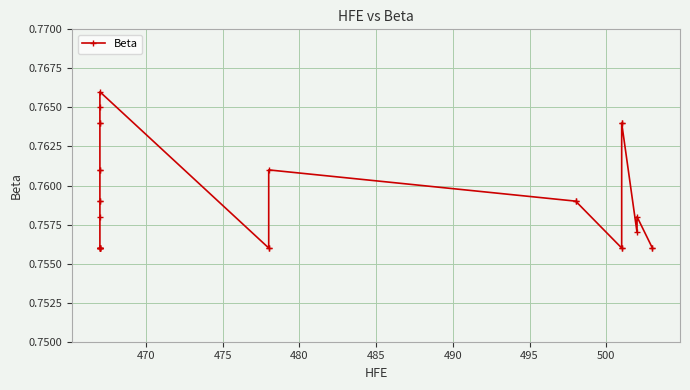

What value does the data have at 480?

0.8